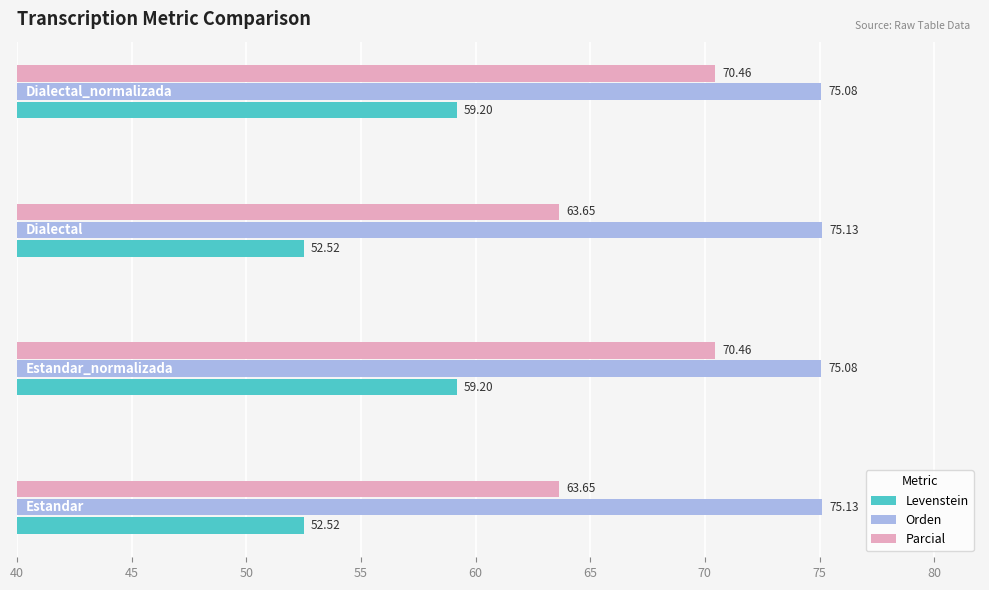

Rank the series by their average value, from highest to lowest.

Orden, Parcial, Levenstein